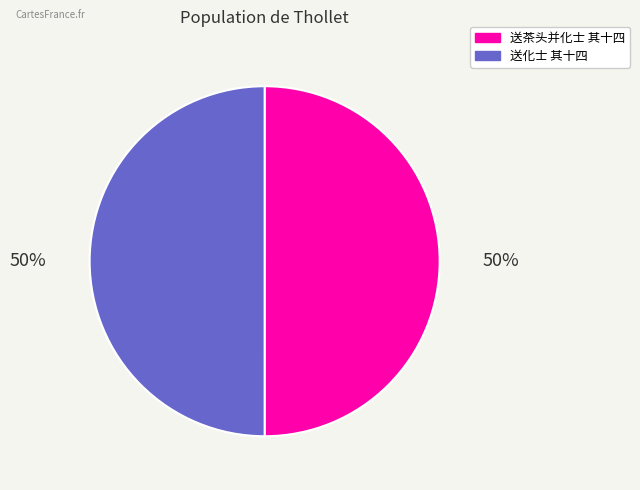

What is the ratio of the value at 送化士 其十四 to the value at 送茶头并化士 其十四?

1.0